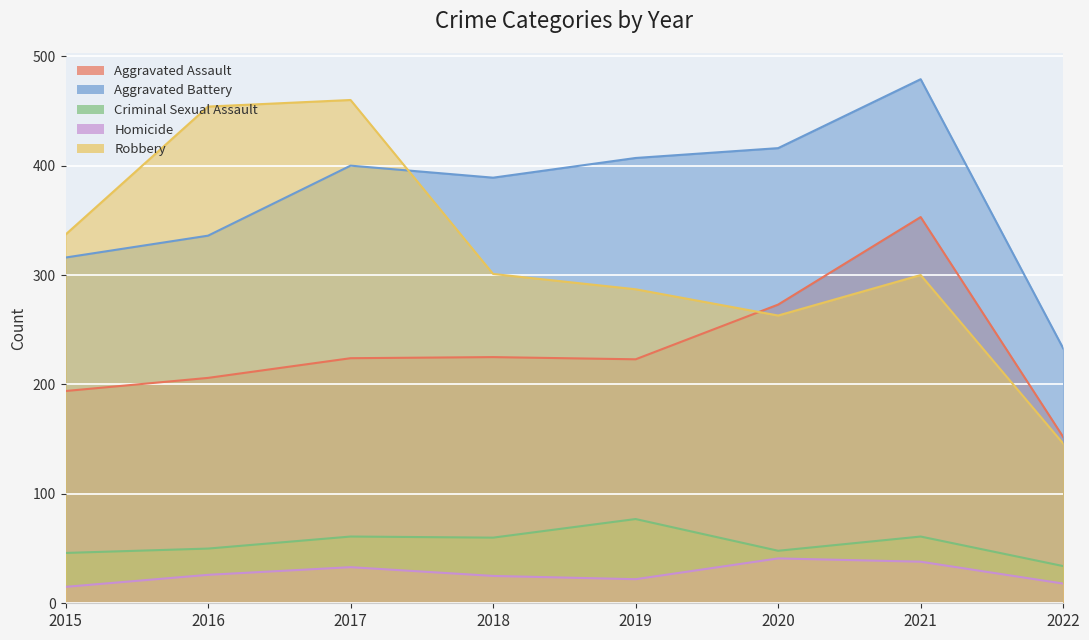

At which label is Aggravated Battery closest to 356?

2016